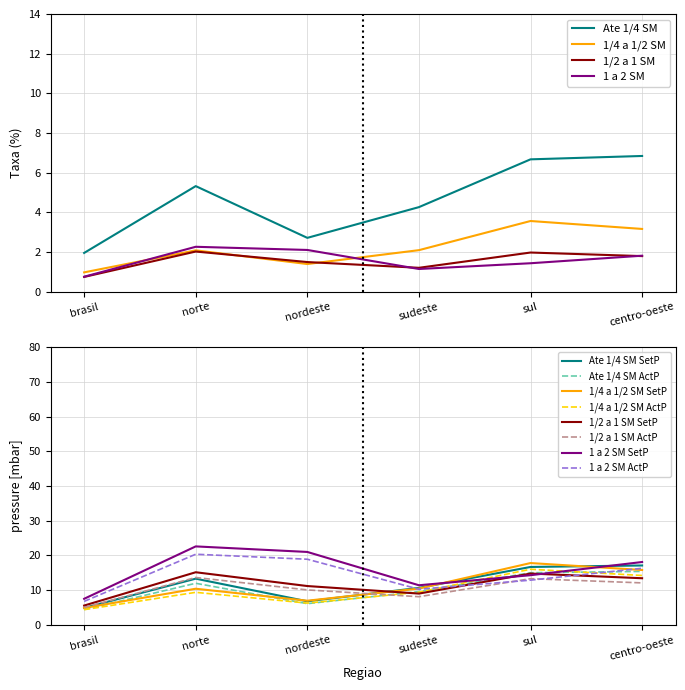

Is the value of Ate 1/4 SM SetP at nordeste greater than the value of Ate 1/4 SM ActP at sul?

No